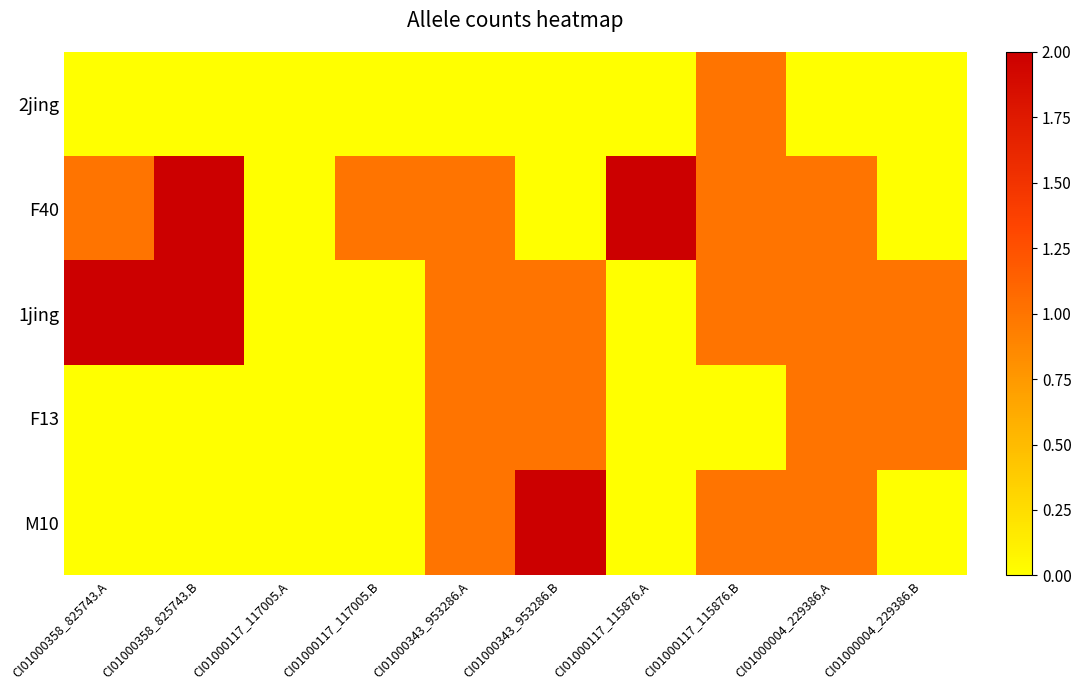

How many data points does each series have?

10